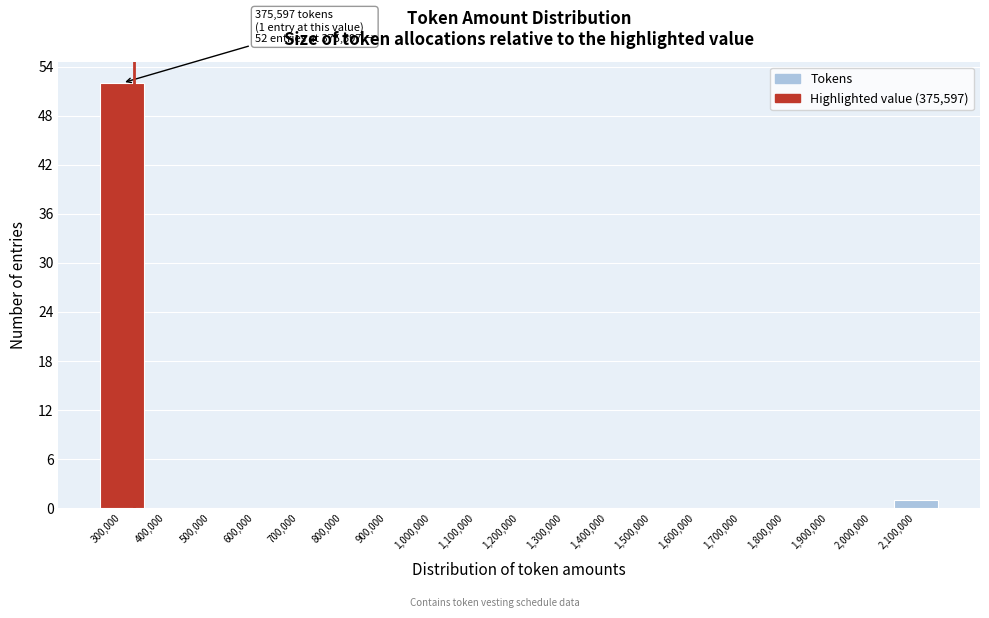

Reading right to left, list all the values displayed in this chart.

2,100,000=1	2,000,000=0	1,900,000=0	1,800,000=0	1,700,000=0	1,600,000=0	1,500,000=0	1,400,000=0	1,300,000=0	1,200,000=0	1,100,000=0	1,000,000=0	900,000=0	800,000=0	700,000=0	600,000=0	500,000=0	400,000=0	300,000=52